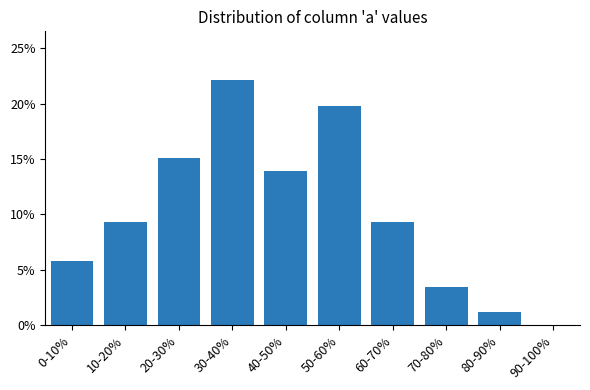

Reading left to right, list all the values displayed in this chart.

0-10%=5.8	10-20%=9.3	20-30%=15.1	30-40%=22.1	40-50%=14.0	50-60%=19.8	60-70%=9.3	70-80%=3.5	80-90%=1.2	90-100%=0.0